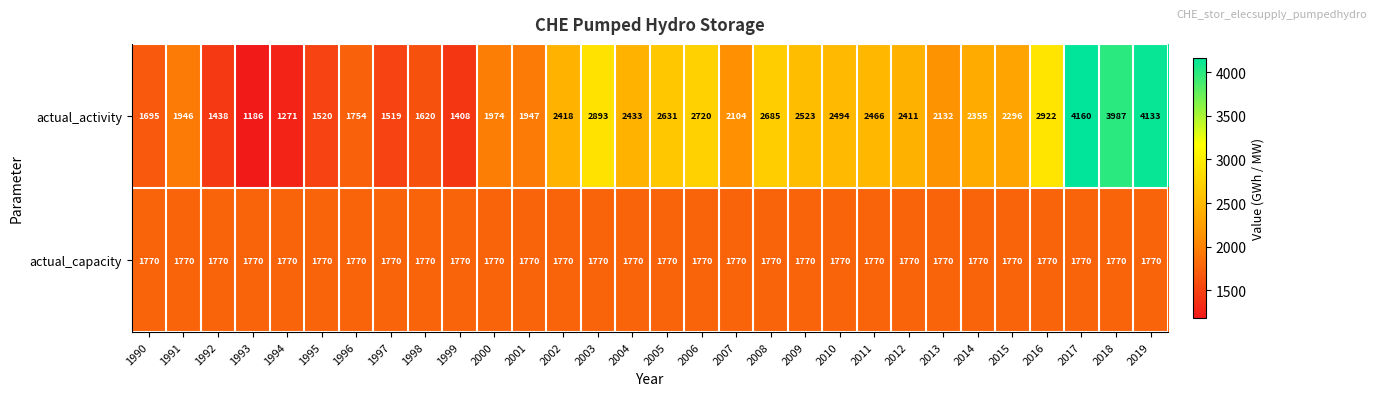

What is the sum of all actual_activity values?

69041